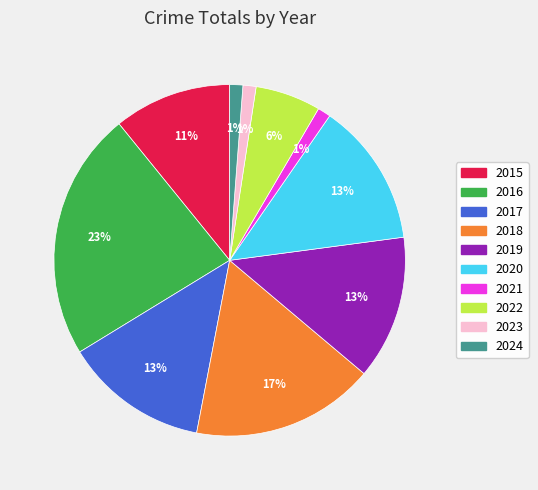

Which has a higher value, 2019 or 2018?

2018